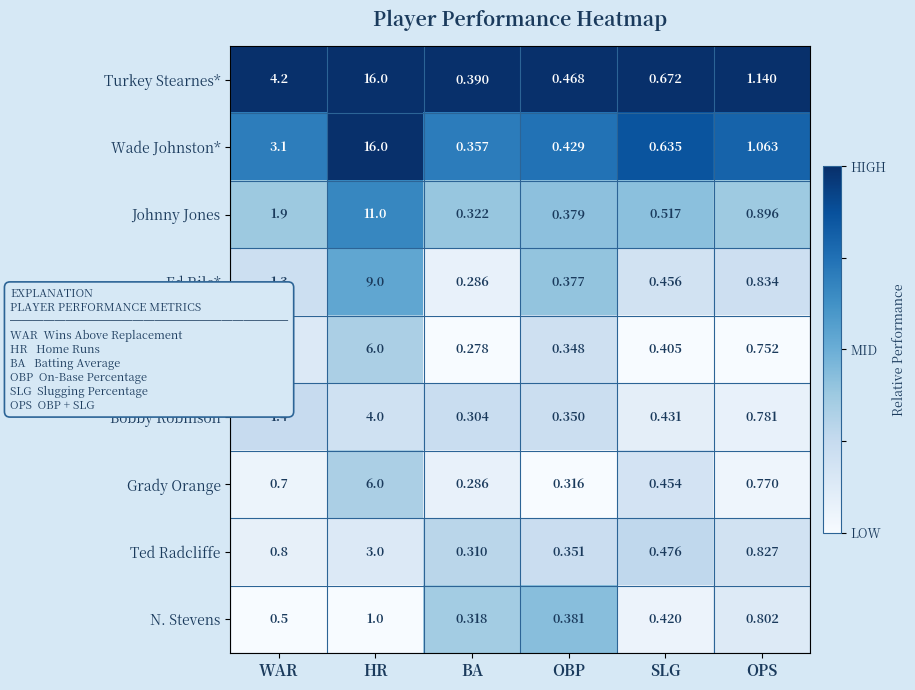

What is the total value across all series at BA?

2.9